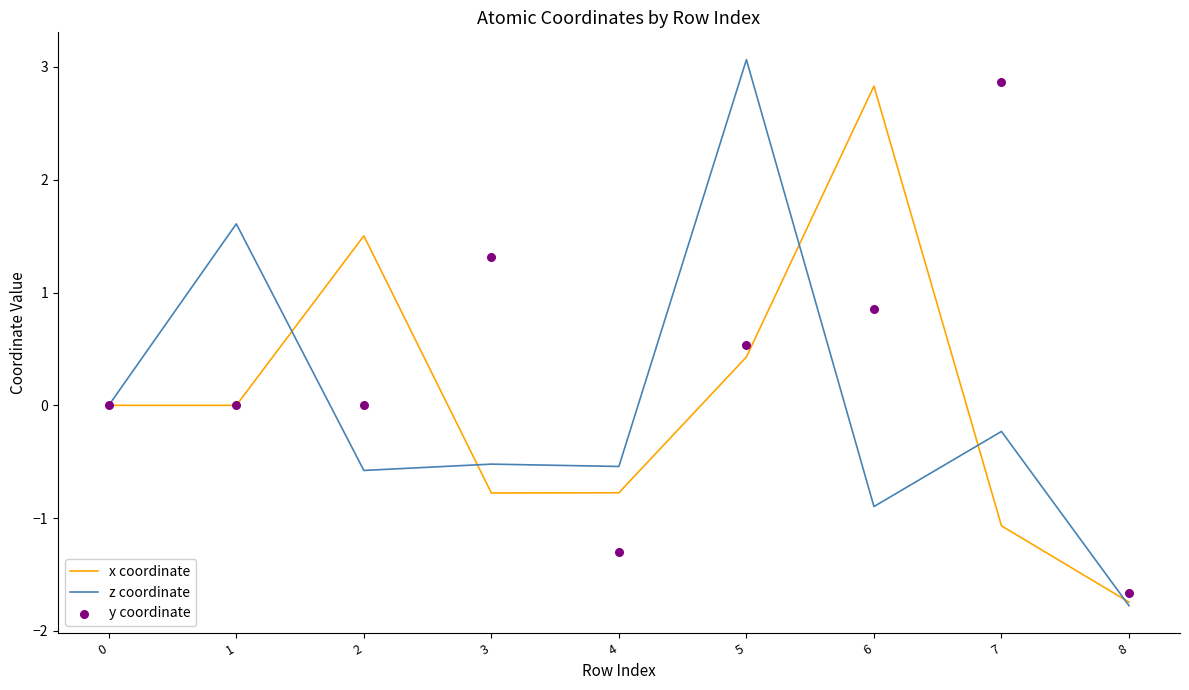

What are all the series names shown in the legend?

x coordinate, z coordinate, y coordinate